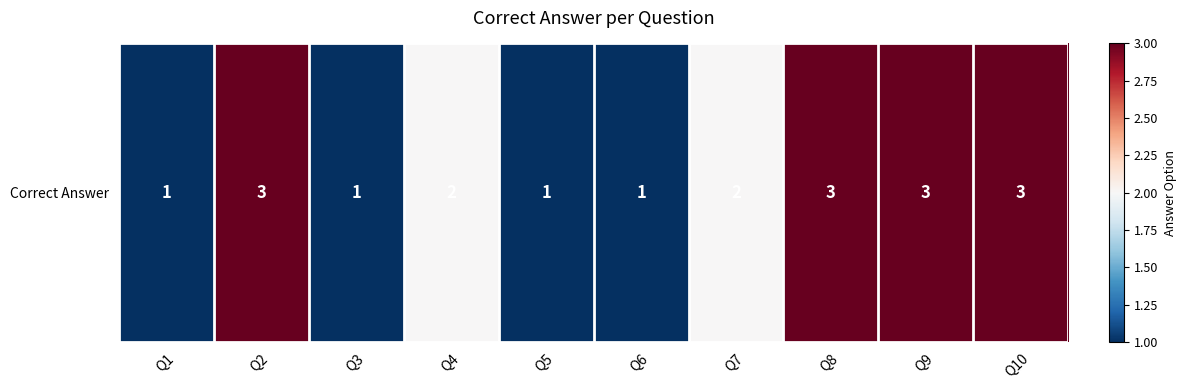

Reading left to right, extract all data points from this chart.

Q1=1	Q2=3	Q3=1	Q4=2	Q5=1	Q6=1	Q7=2	Q8=3	Q9=3	Q10=3